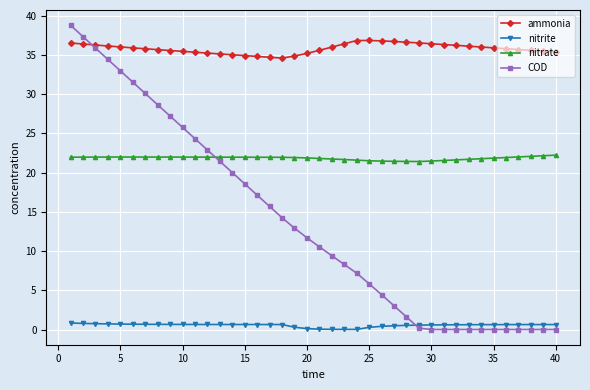

Which series has the widest spread of values?

COD